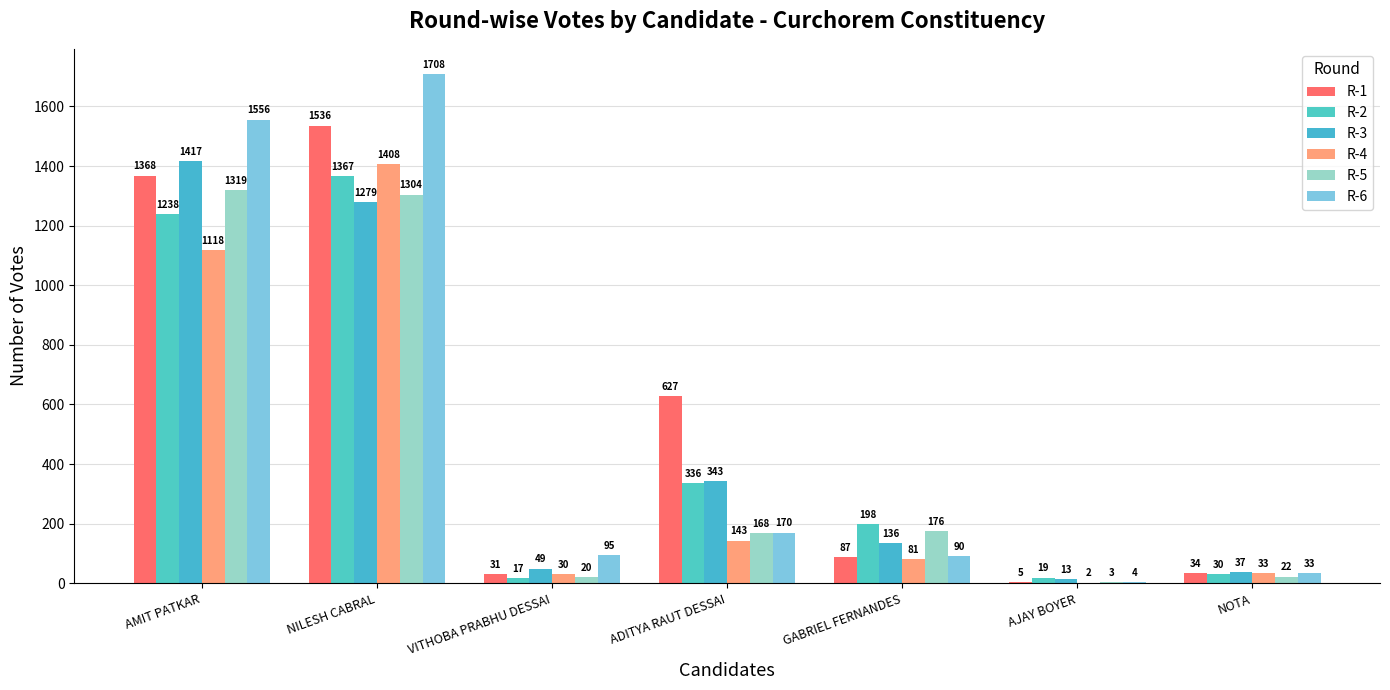

What is the maximum value shown in the chart?

1708